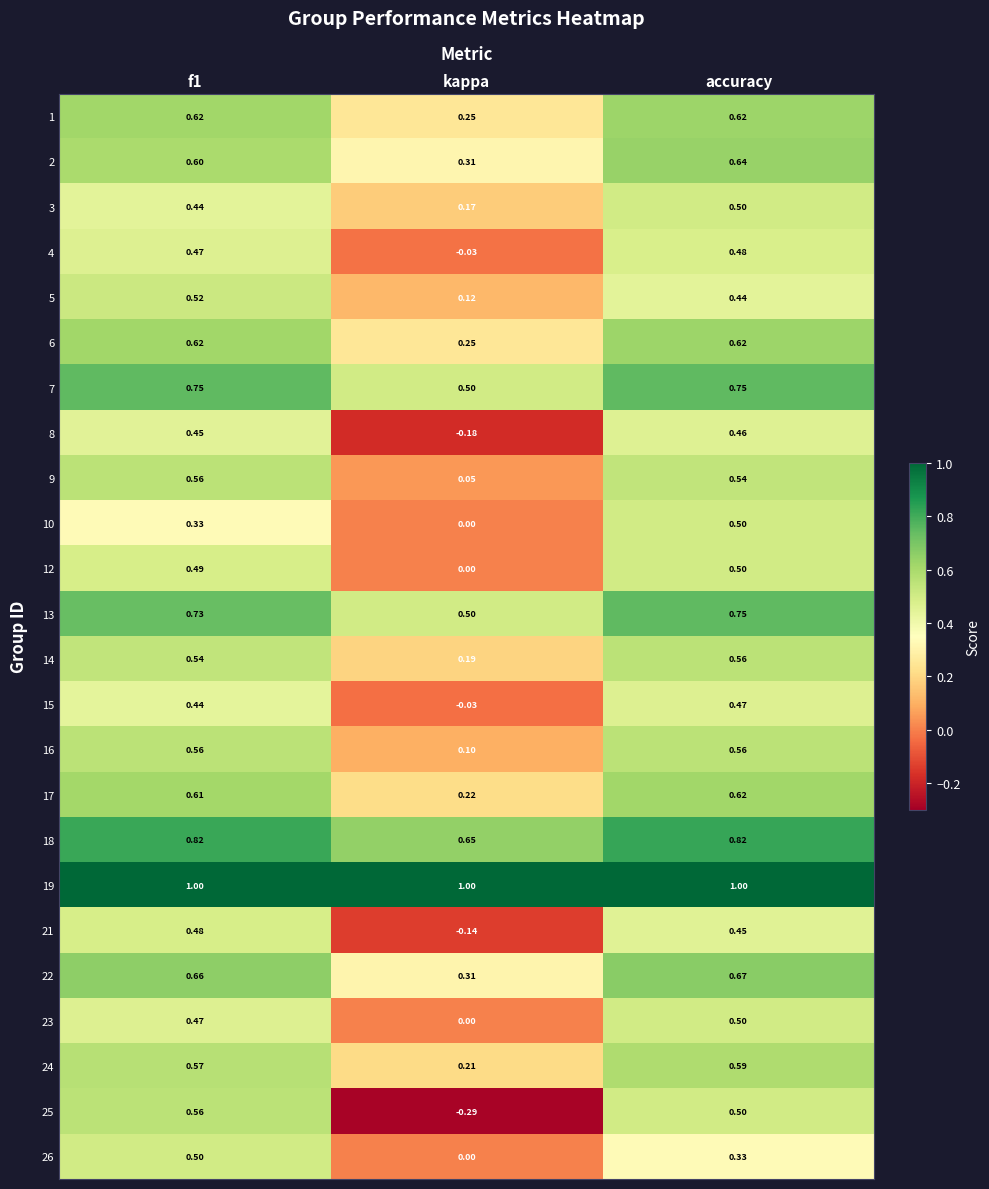

Where is 6 nearest to the value 0?

kappa